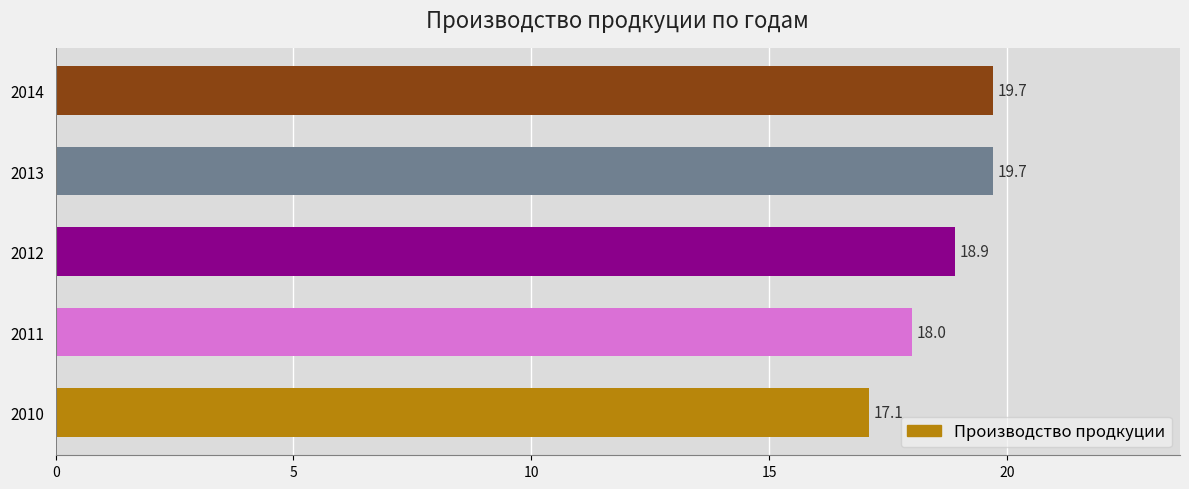

How many data points does each series have?

5